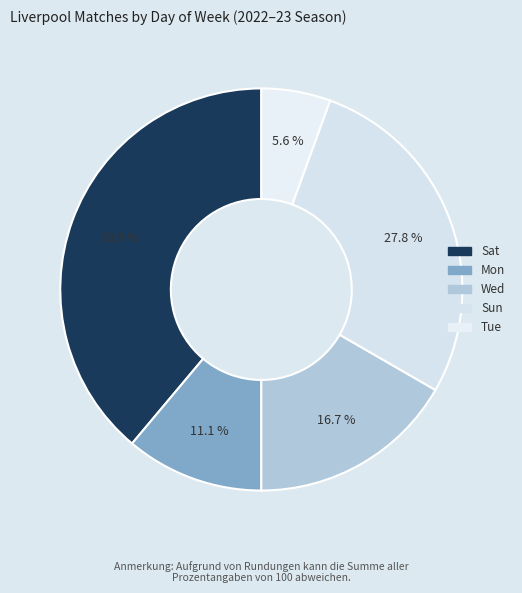

How many slices are in this pie chart?

5